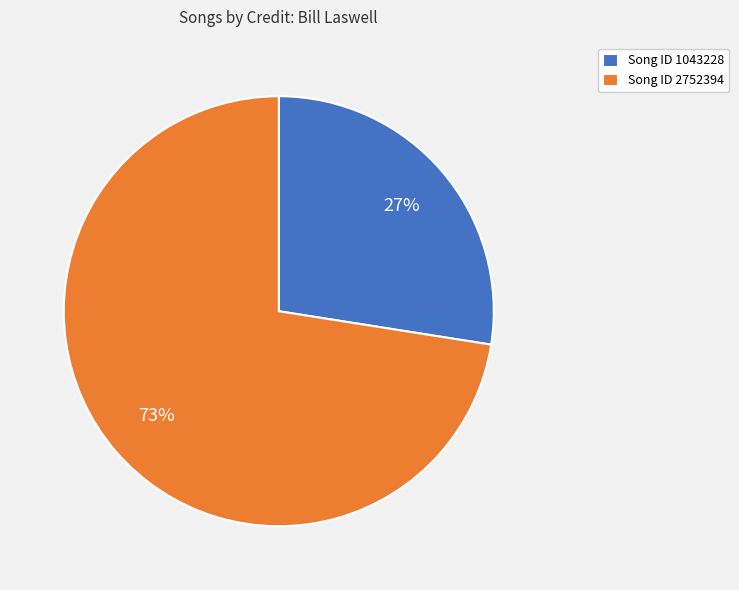

Approximately how many times larger is the value at Song ID 1043228 compared to Song ID 2752394?

0.4